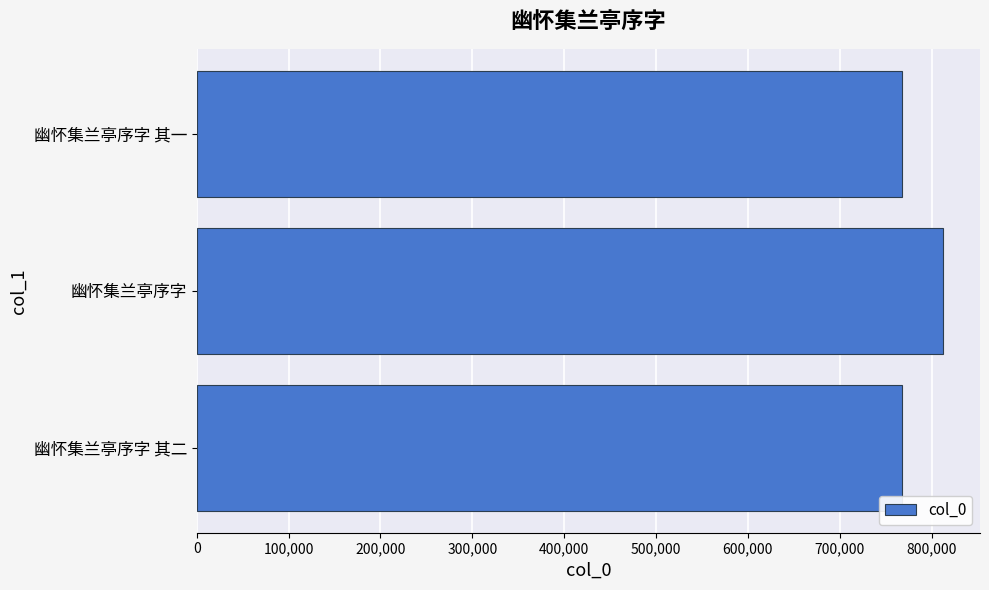

What is the change in value from 幽怀集兰亭序字 其二 to 幽怀集兰亭序字?

+44629